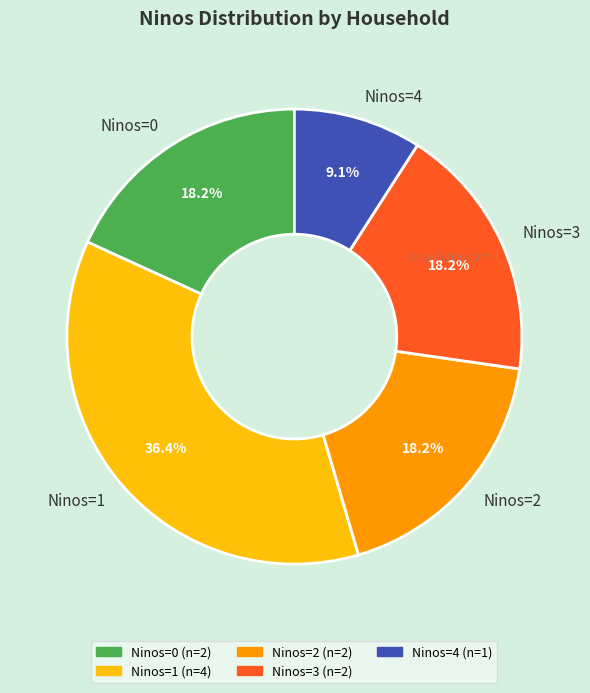

How many slices are in this pie chart?

5